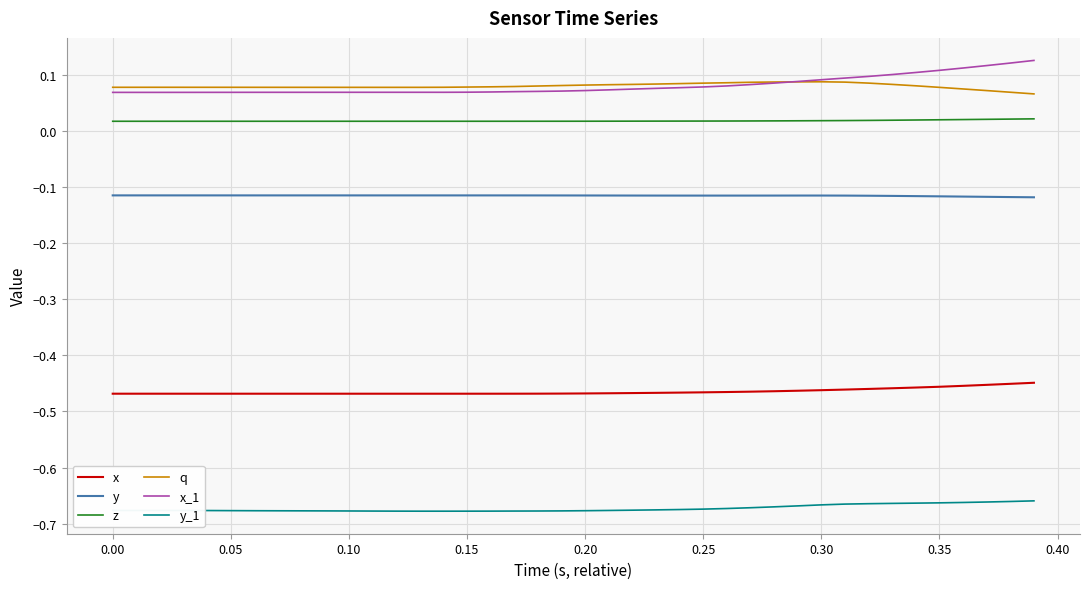

In y_1, how many points are higher than both neighbors (excluding endpoints)?

1